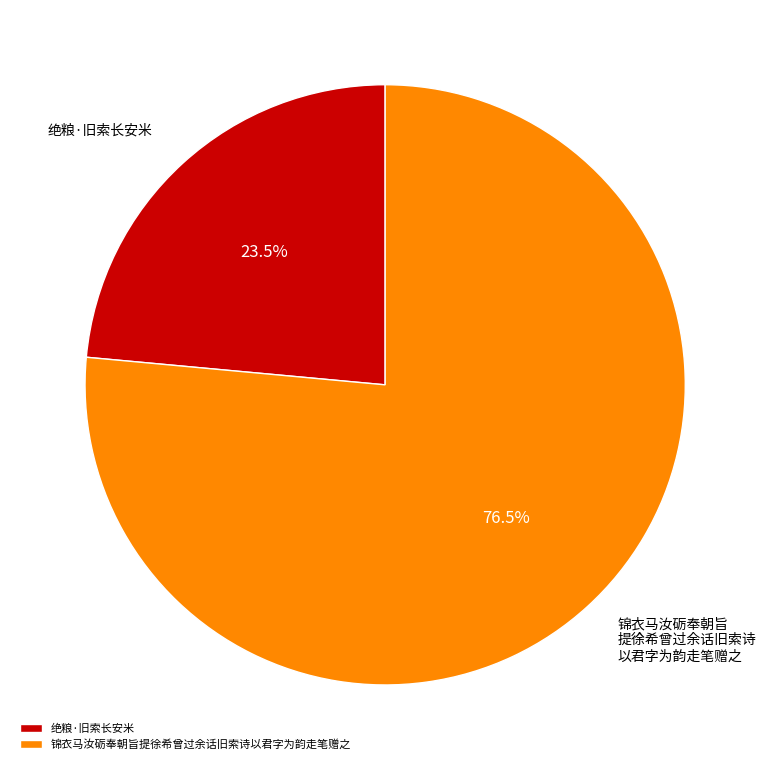

Approximately how many times larger is the value at 绝粮·旧索长安米 compared to 锦衣马汝砺奉朝旨提徐希曾过余话旧索诗以君字为韵走笔赠之?

0.3